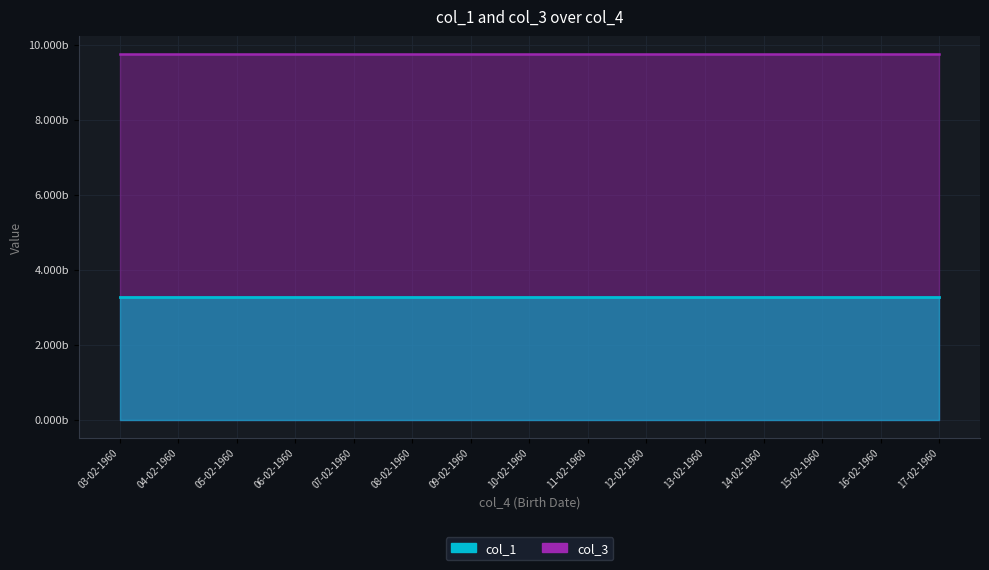

How many series are shown in this chart?

2